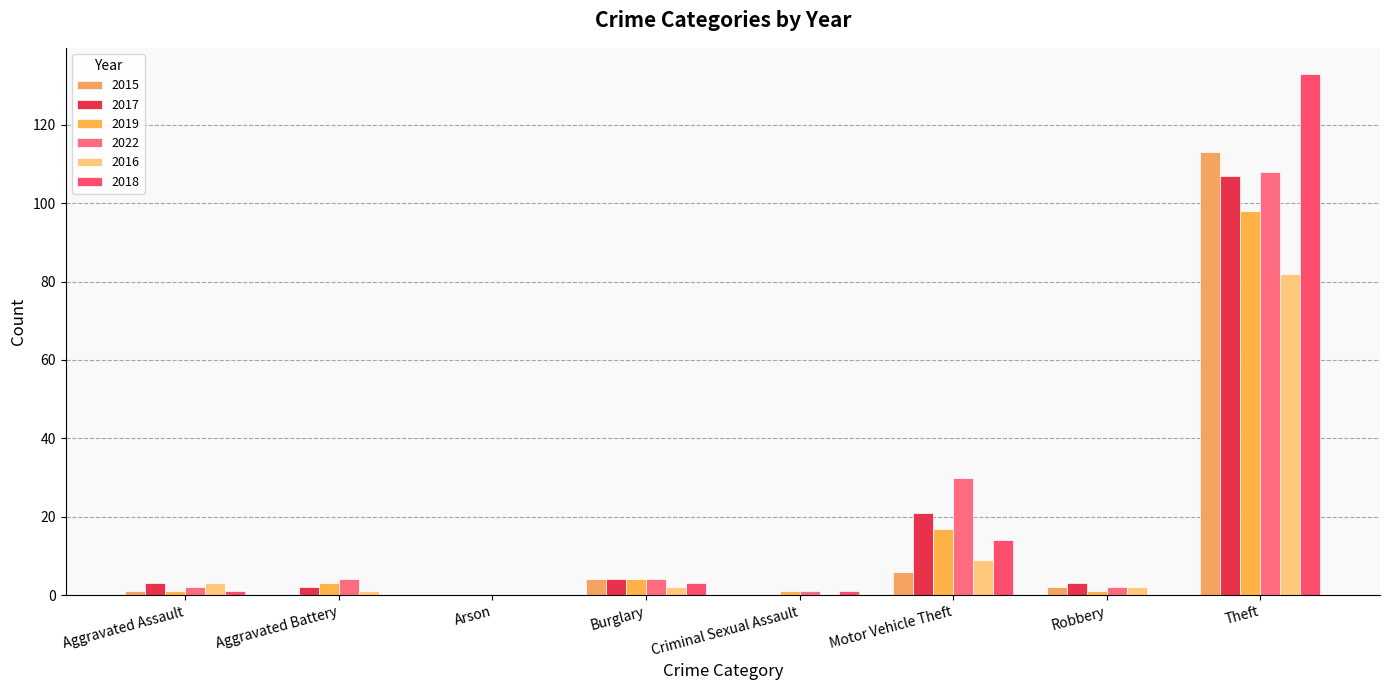

What position from the left is Motor Vehicle Theft?

6